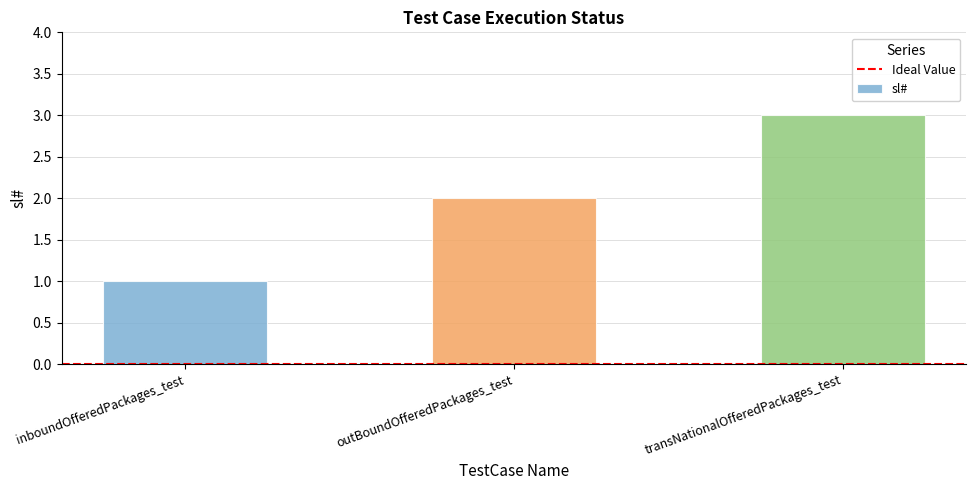

Does the chart contain stacked bars?

No